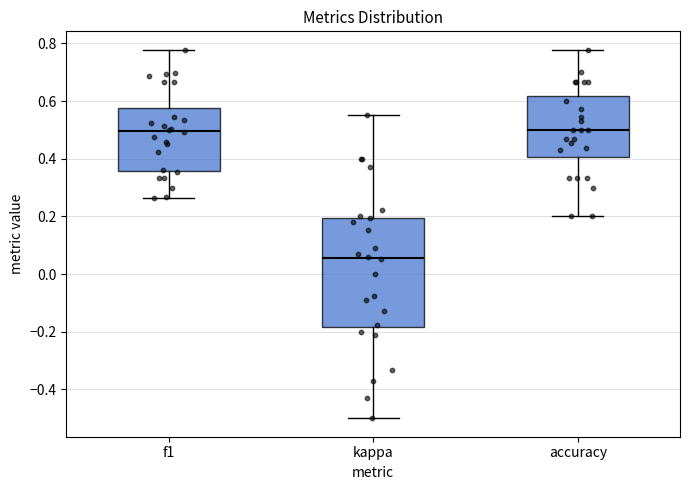

Where does the median line of the box for accuracy sit on the y-axis? The values are not printed on the chart, so give them approximately, as read against the axis.

0.50